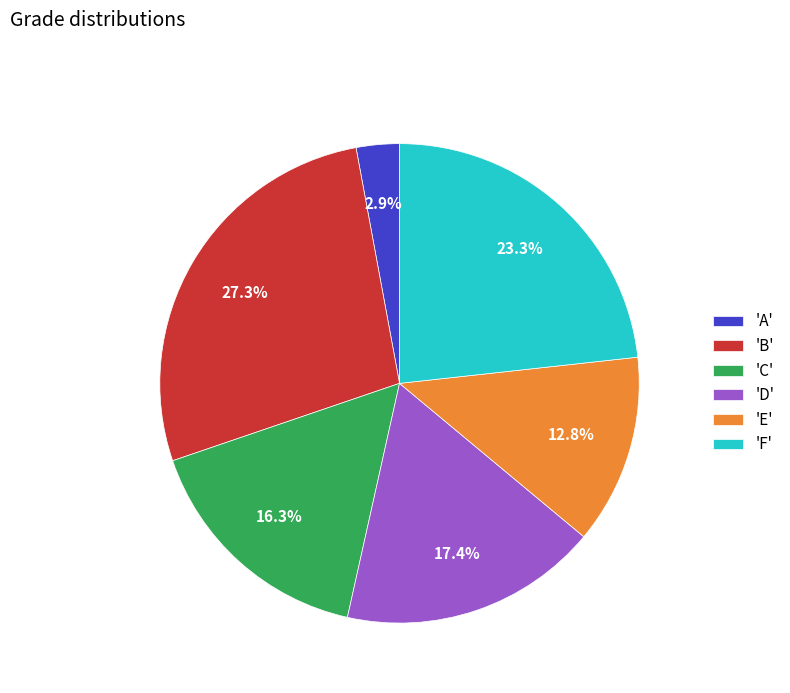

What is the smallest slice in the pie chart?

'A'